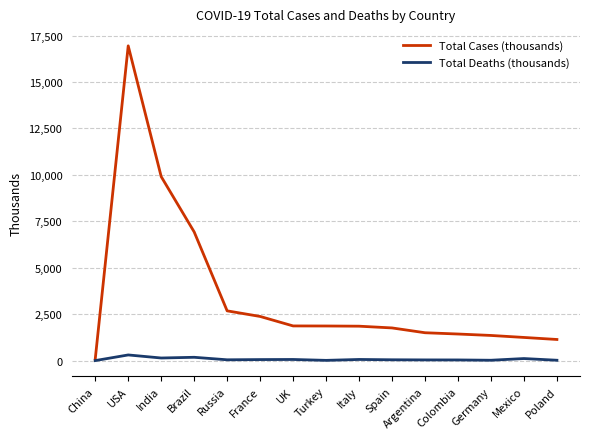

Which series has the largest range (max minus min)?

Total Cases (thousands)